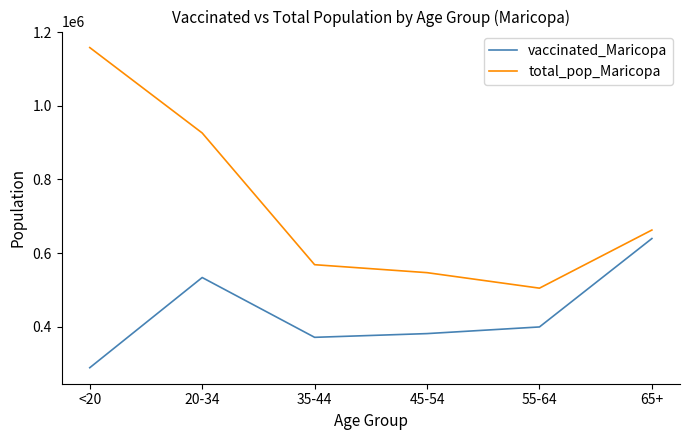

At which label does vaccinated_Maricopa reach its peak?

65+